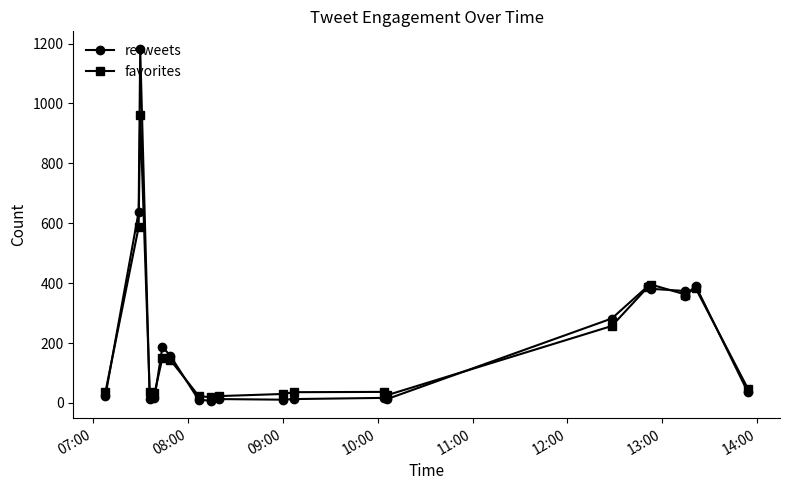

What is the difference between the maximum and minimum values in the favorites series?

944